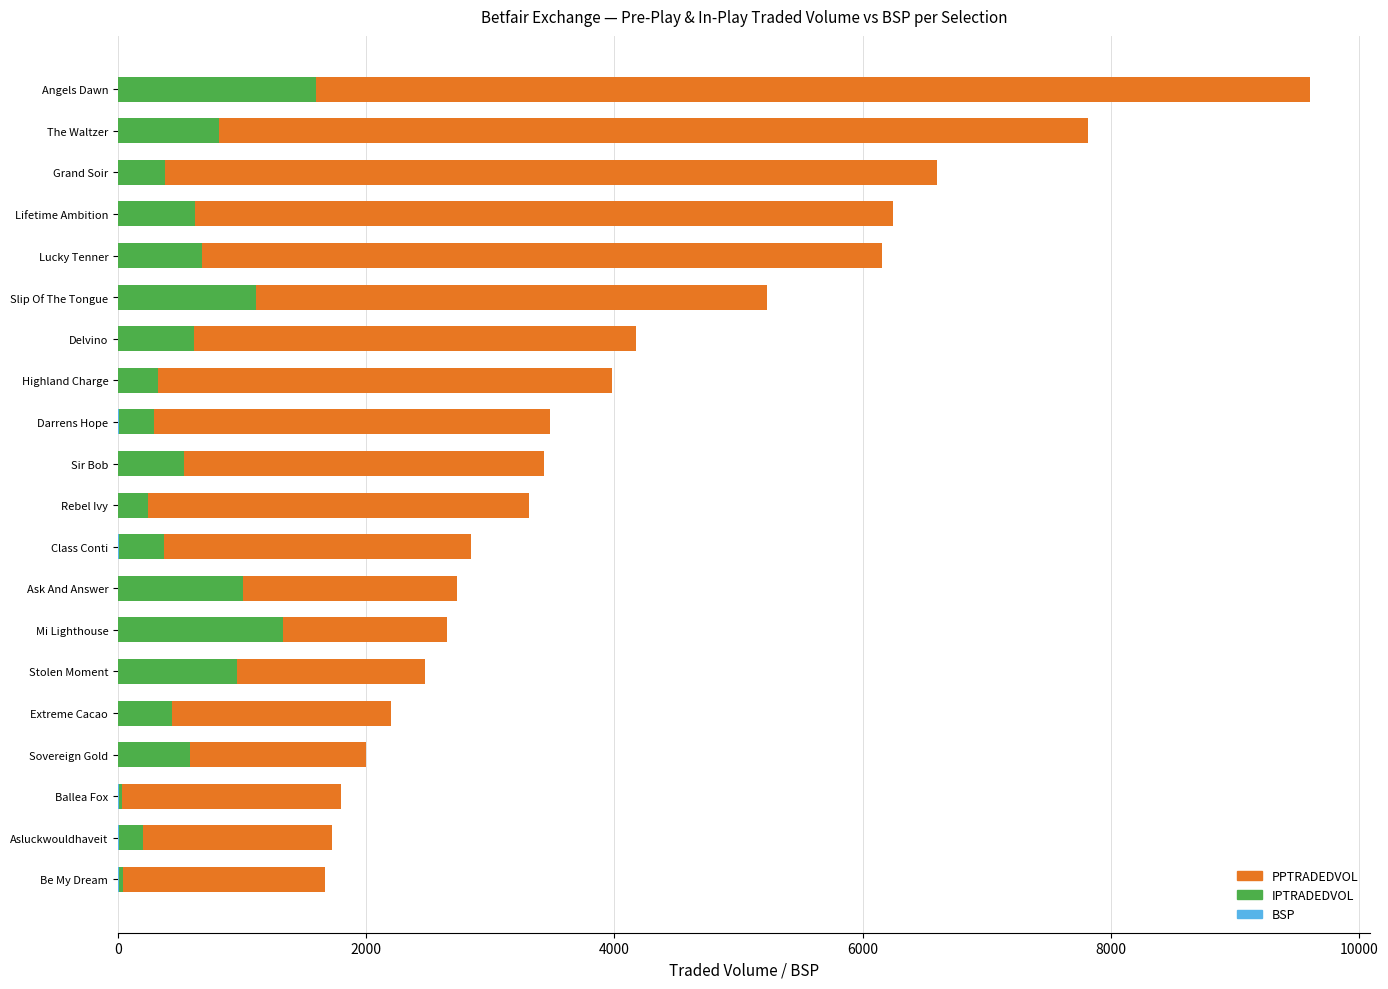

Reading right to left, what are all the values shown in this chart?

PPTRADEDVOL: 1668.2	1725.4	1797.8	2001.6	2197.7	2474.7	2653.0	2733.8	2840.8	3314.2	3433.8	3483.0	3981.2	4174.6	5229.3	6159.3	6244.8	6596.3	7817.7	9607.2
IPTRADEDVOL: 44.2	201.5	30.3	580.4	435.2	961.1	1332.3	1008.6	372.1	242.4	531.5	291.6	321.1	614.6	1108.4	675.0	623.9	381.6	817.0	1591.5
BSP: 4.4	5.2	5.4	2.3	3.9	2.6	2.6	2.4	6.9	2.9	2.0	5.0	2.7	2.1	1.4	1.9	1.4	3.0	1.3	1.2